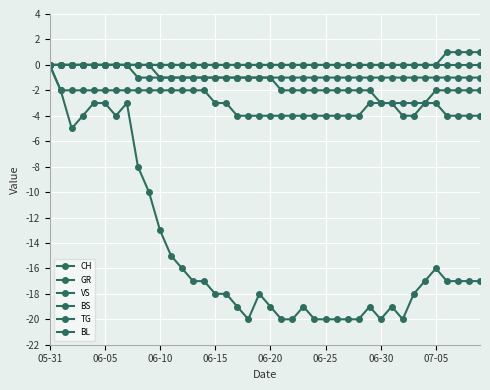

How many lines are shown in the chart?

6